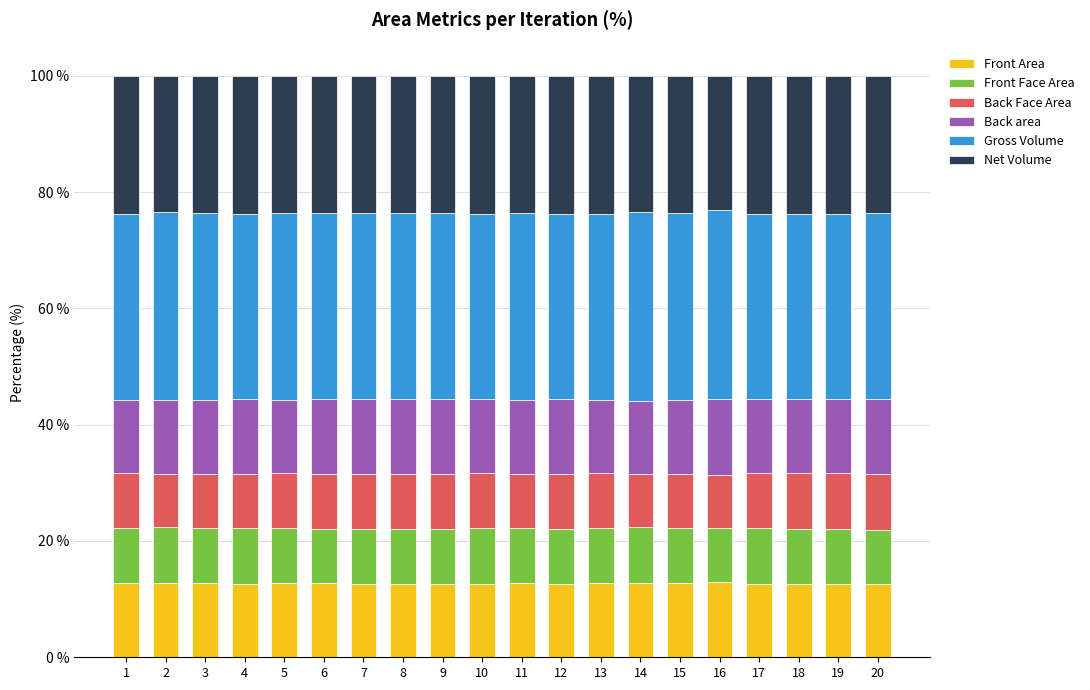

What is the total value across all series at 14?

100.0